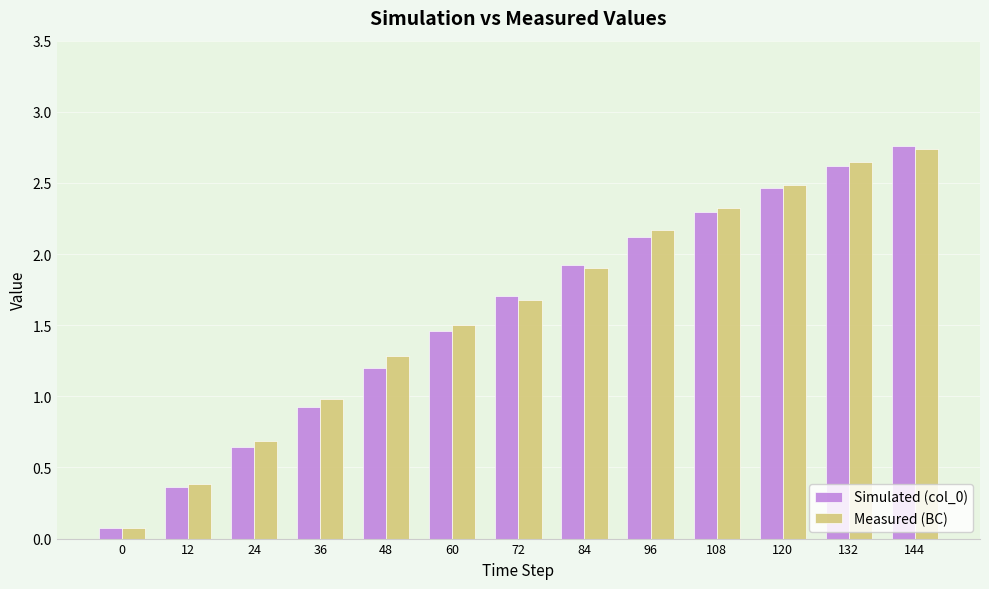

At which category is the sum across all series the highest?

144